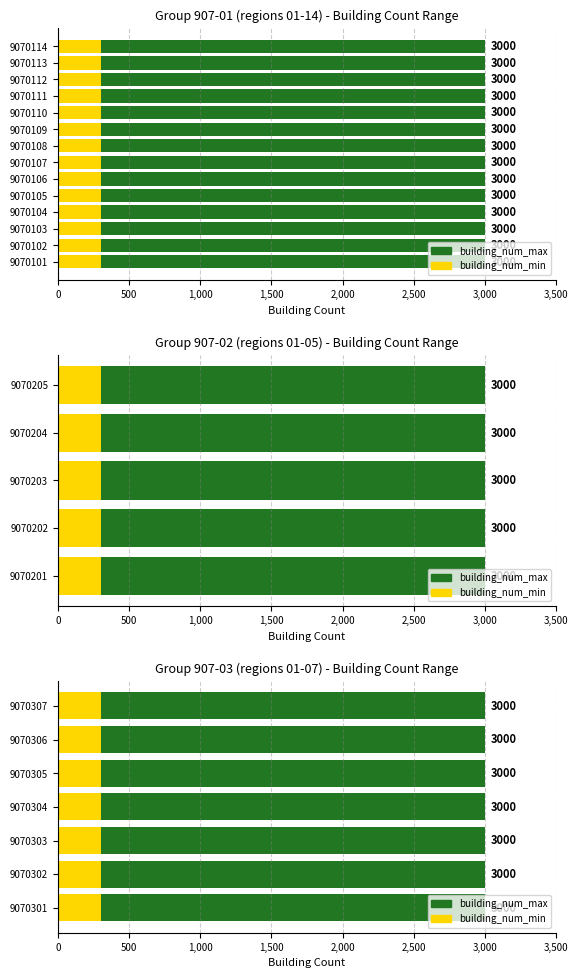

How many categories are shown in the chart?

26